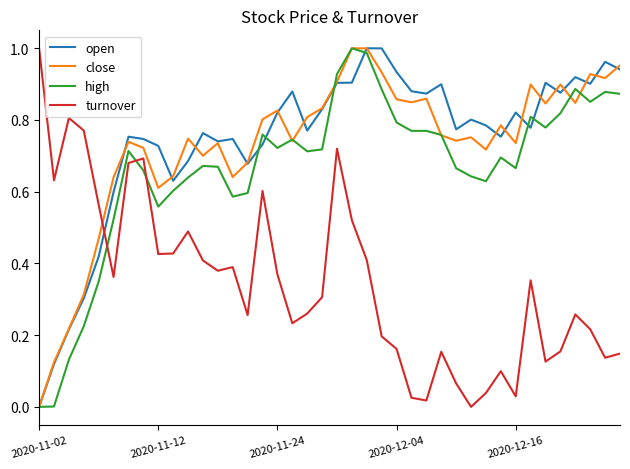

How many intersections are there between close and turnover?

1